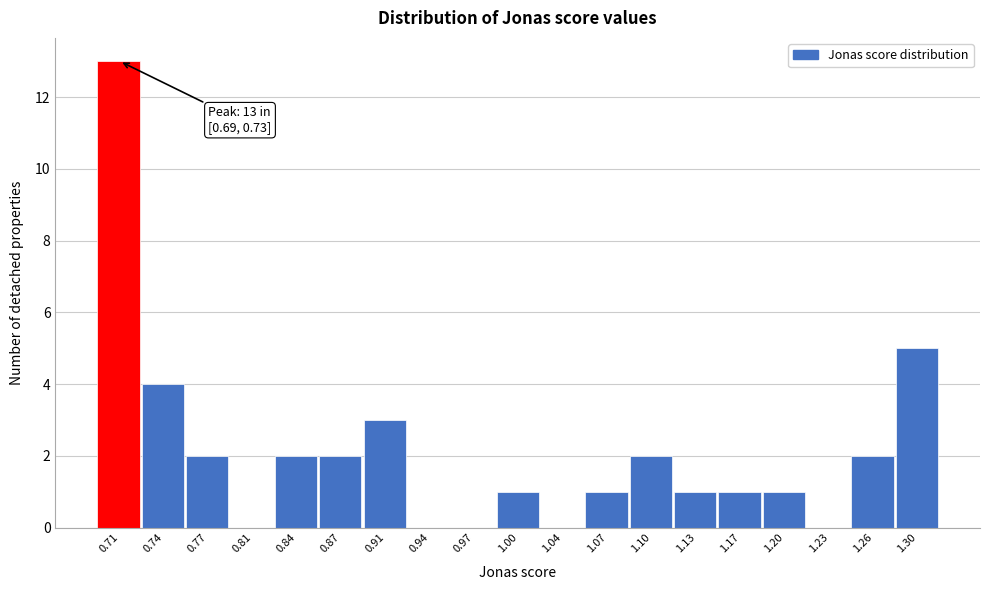

Which range on the x-axis has the tallest bar?

0.695 to 0.725